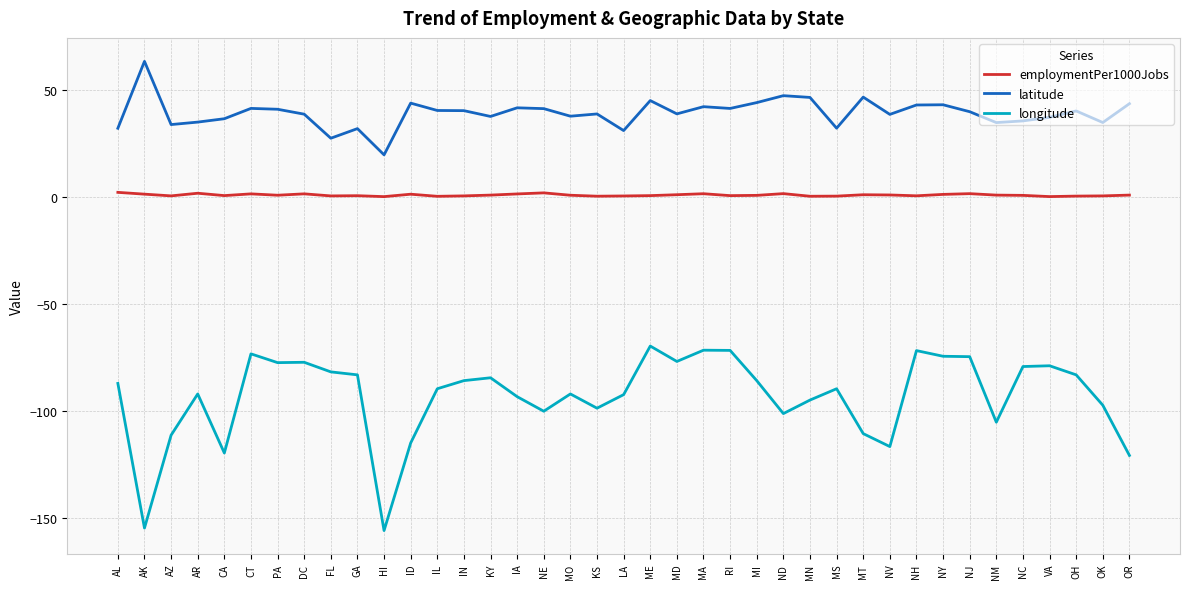

What position from the left is NY?

32